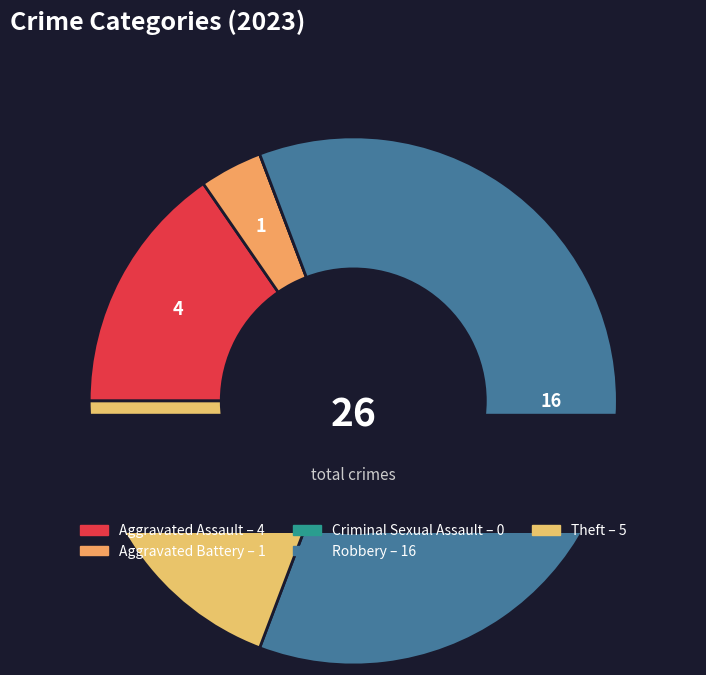

Is it true that Aggravated Assault is 8% of the pie?

False